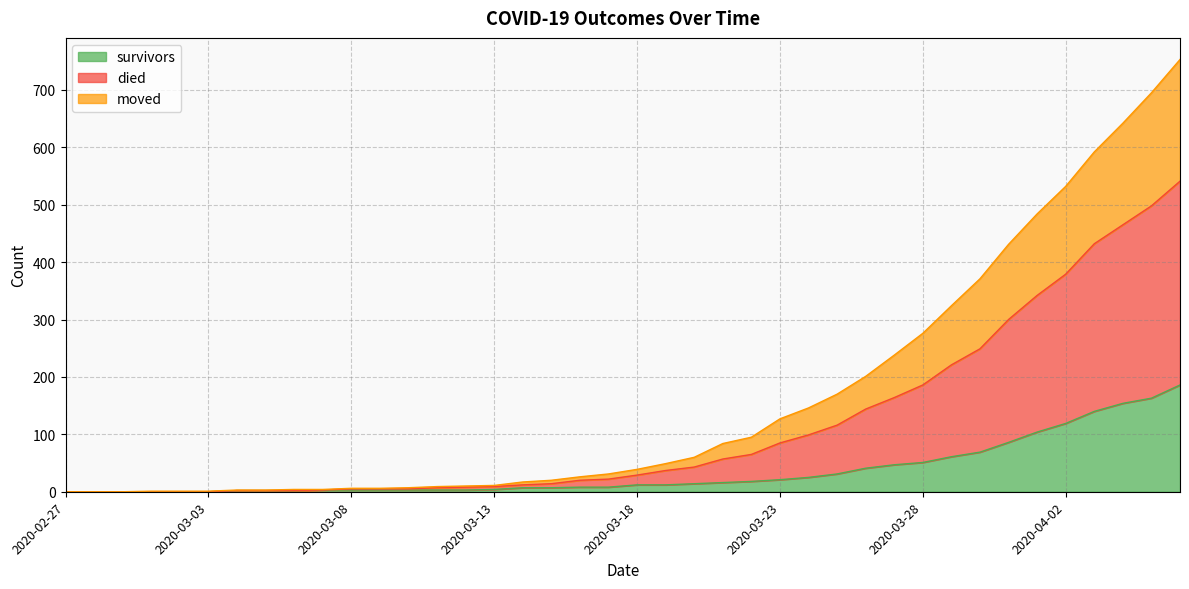

True or false: died and survivors intersect in this chart.

False